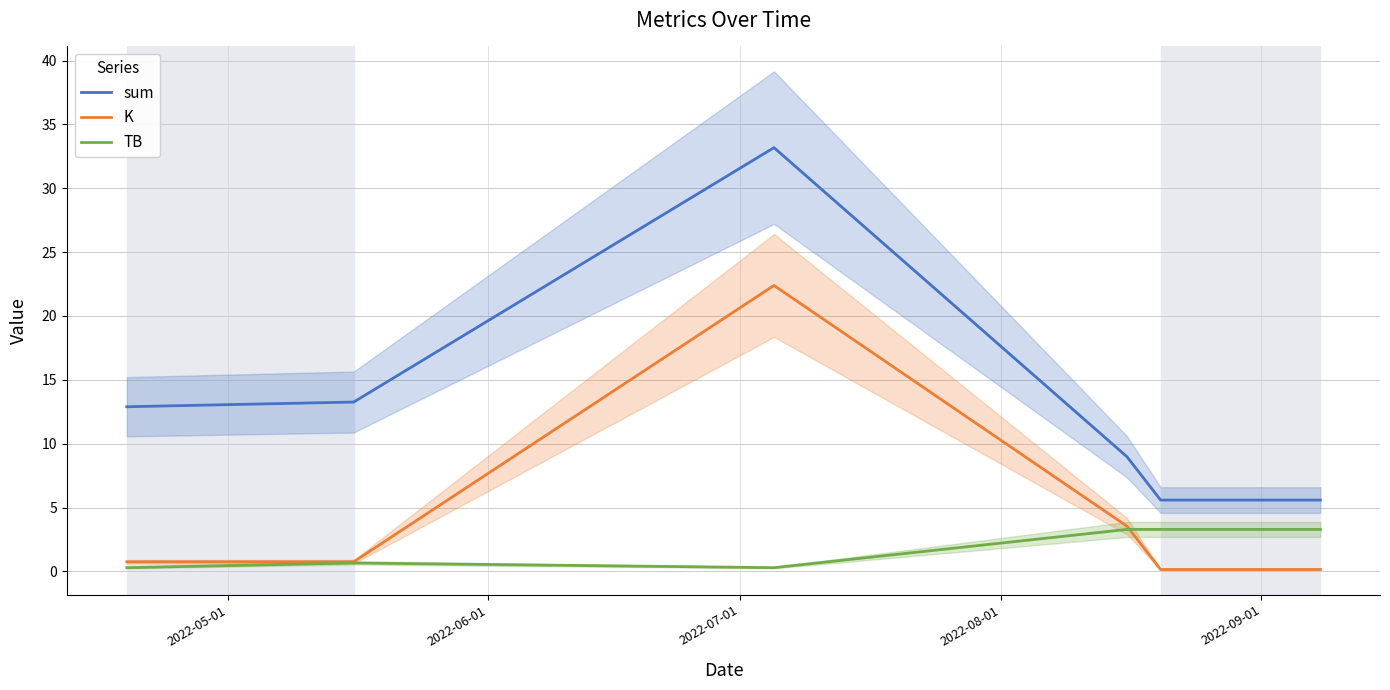

At how many categories does at least one series exceed 22?

1